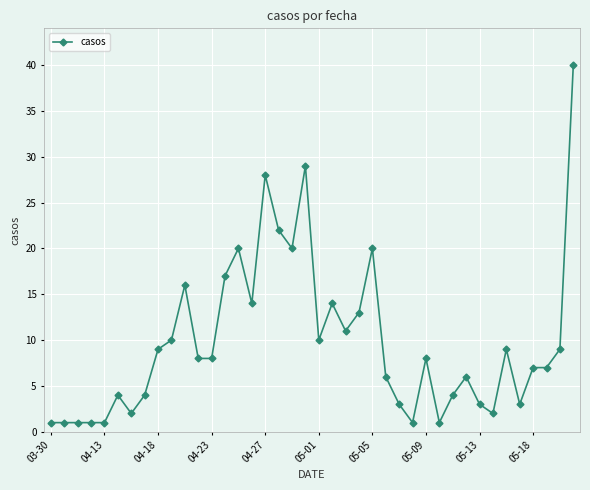

True or false: there are more than 1 points higher than both neighbors.

True